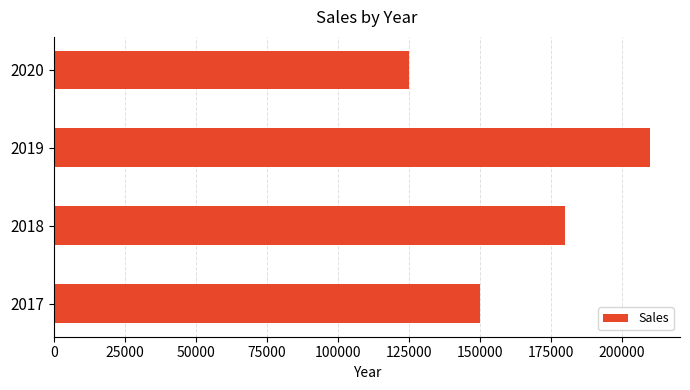

What is the smallest value displayed?

125000